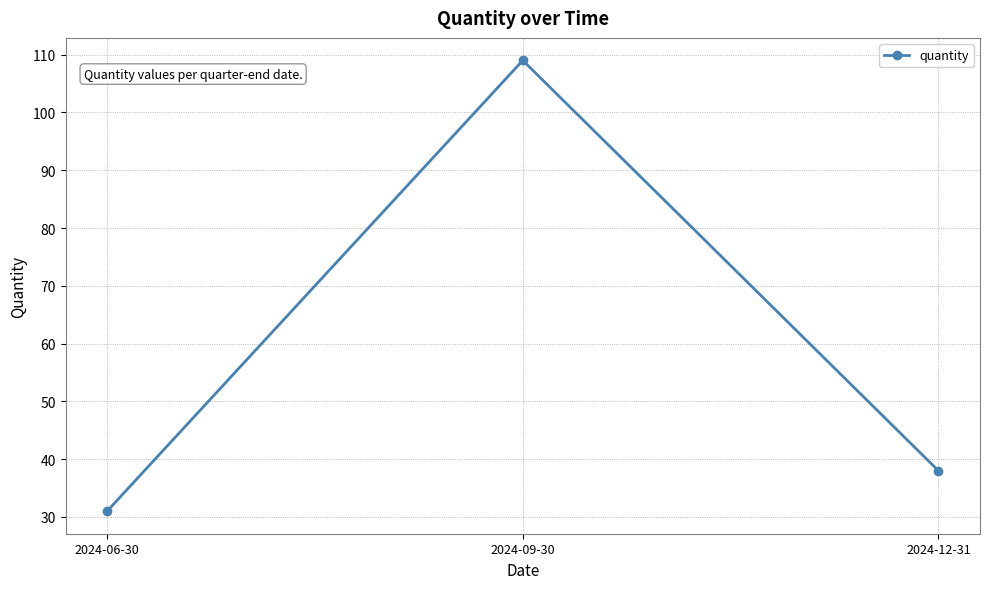

What position from the left is 2024-12-31?

3